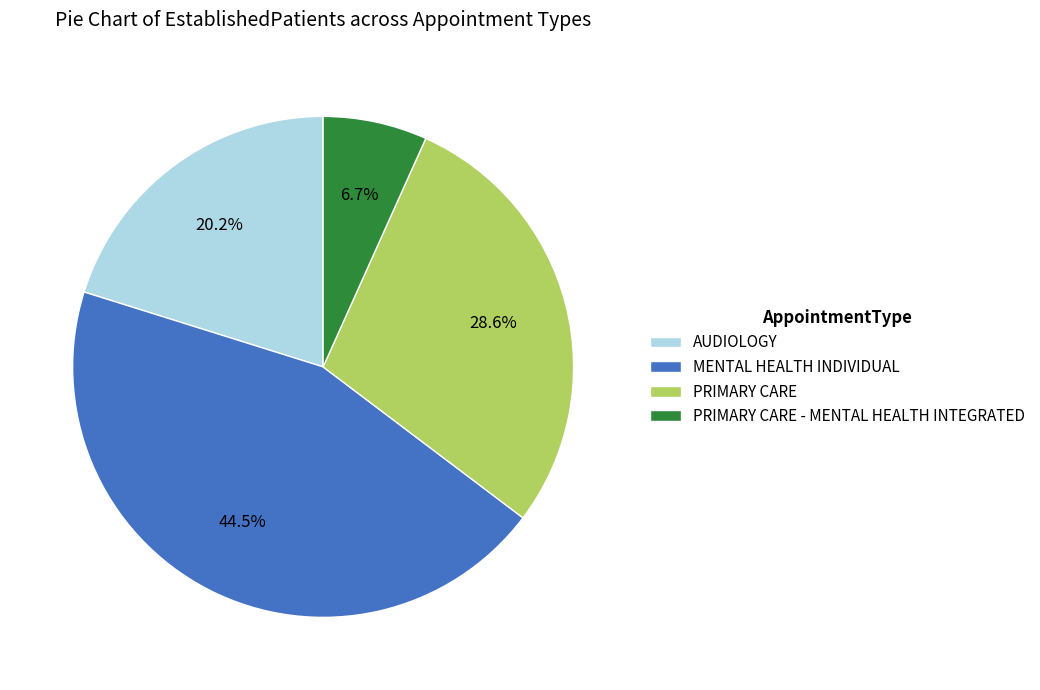

Does PRIMARY CARE - MENTAL HEALTH INTEGRATED represent more than half of the total?

No